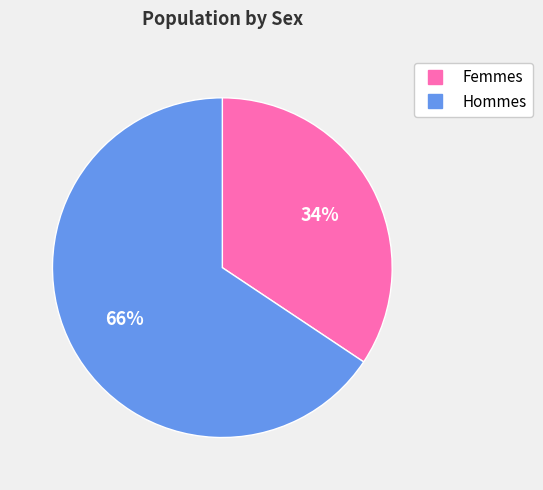

Is there a majority slice in this chart?

Yes